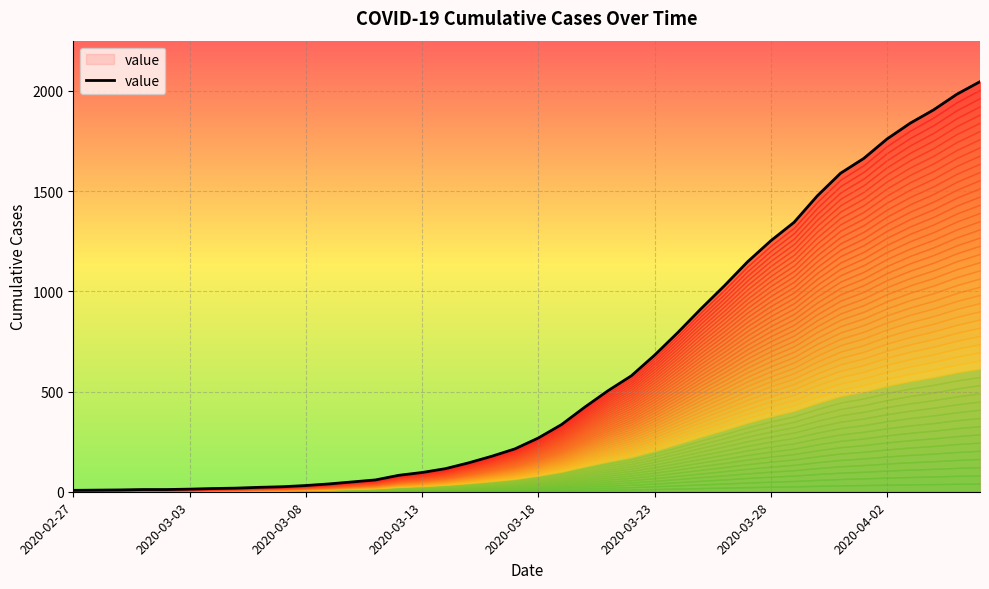

What is the change in value from 2020-02-27 to 2020-03-03?

+1